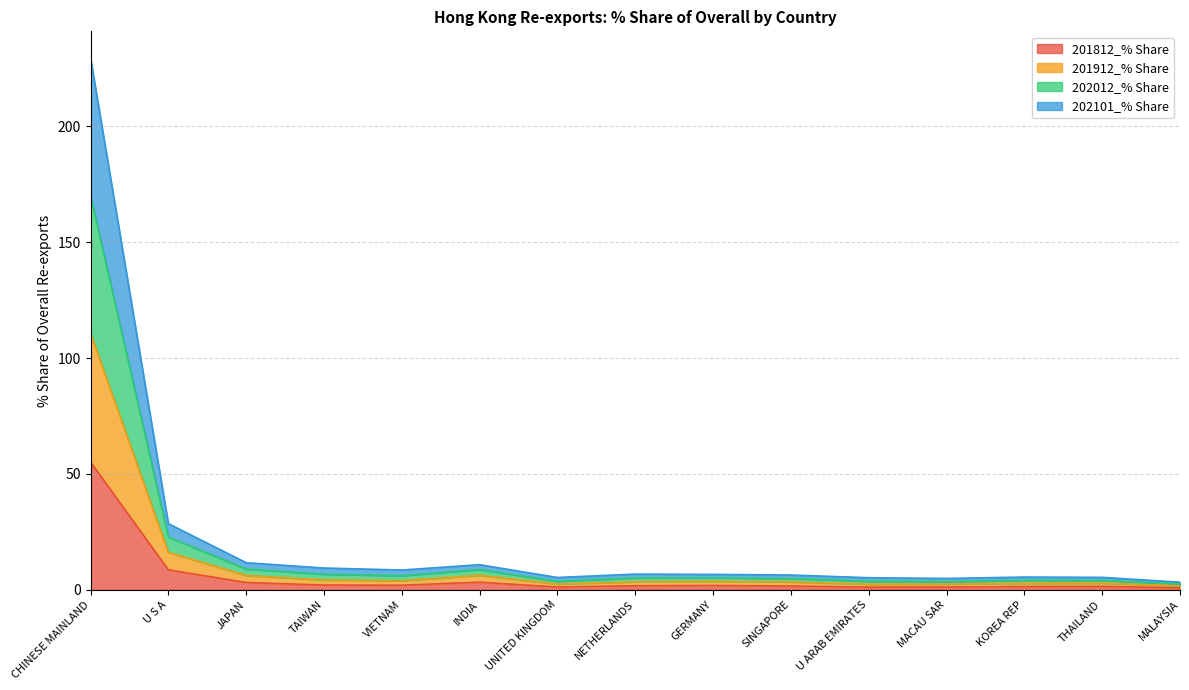

What is the total value across all series at CHINESE MAINLAND?

229.5